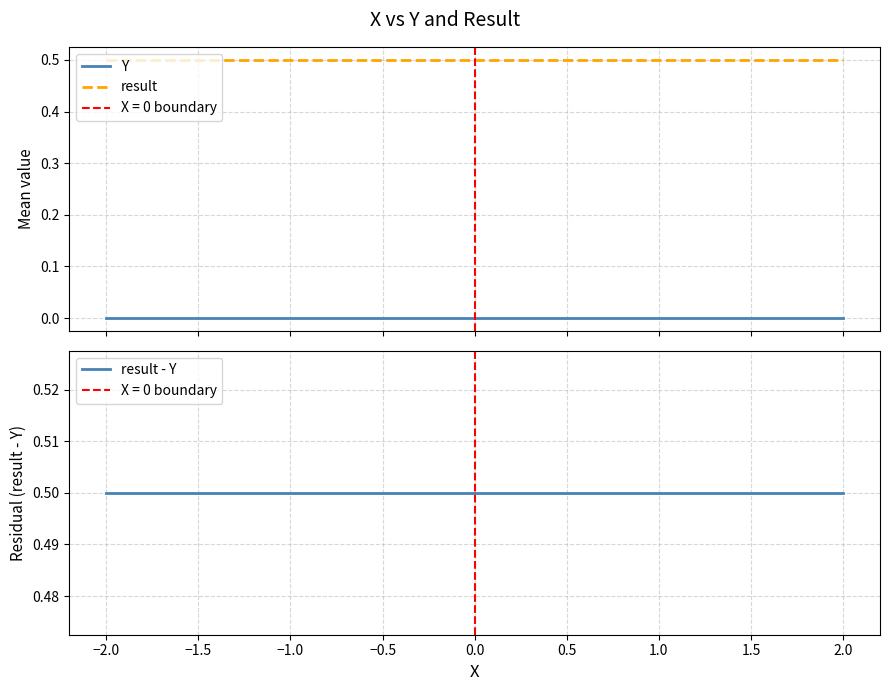

True or false: Y and result intersect in this chart.

False